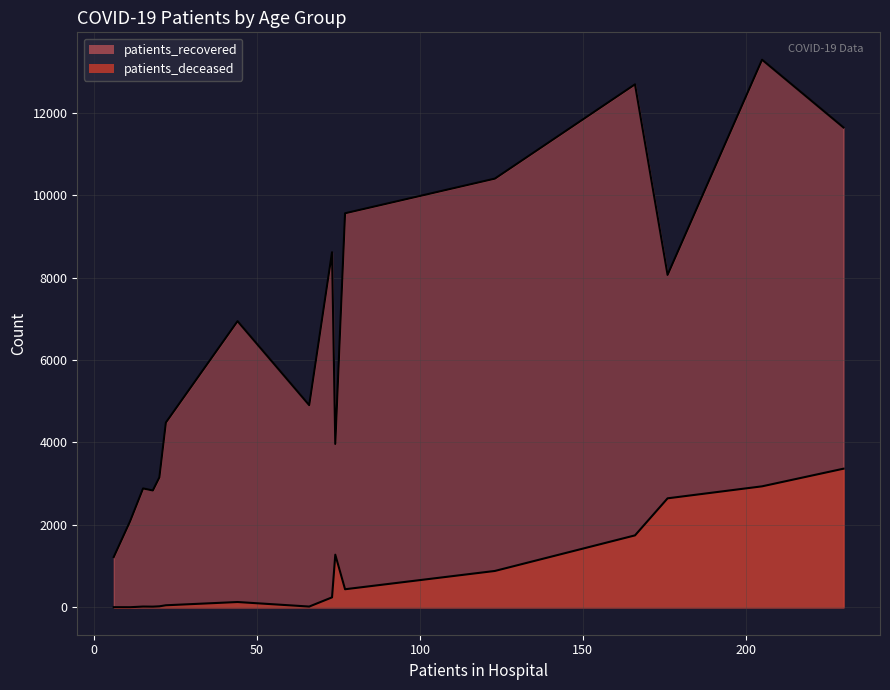

How many lines are shown in the chart?

2